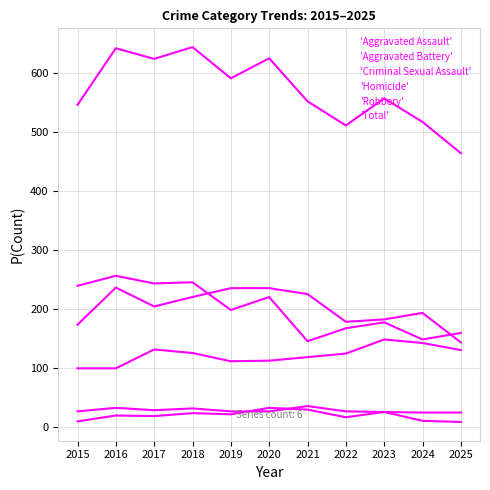

How many lines are shown in the chart?

6